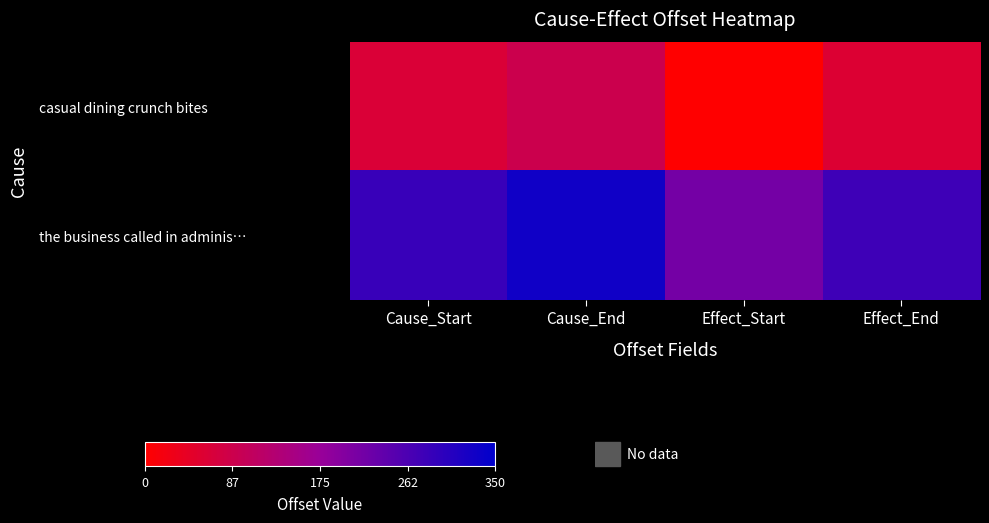

Reading left to right, what are all the values shown in this chart?

casual dining crunch bites: Cause_Start=63	Cause_End=89	Effect_Start=0	Effect_End=59
the business called in adminis…: Cause_Start=285	Cause_End=330	Effect_Start=217	Effect_End=278